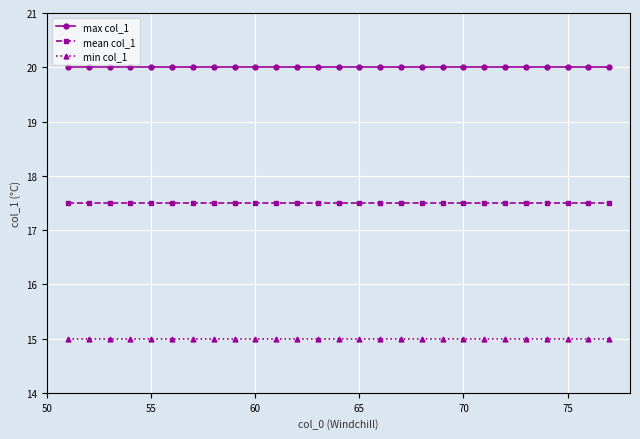

Which series has the largest total across all categories?

max col_1